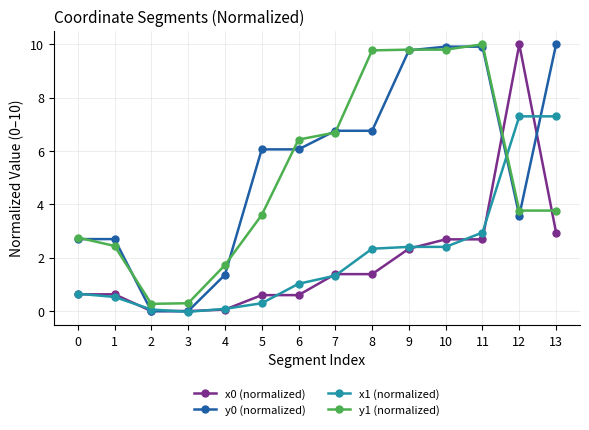

How many lines are shown in the chart?

4